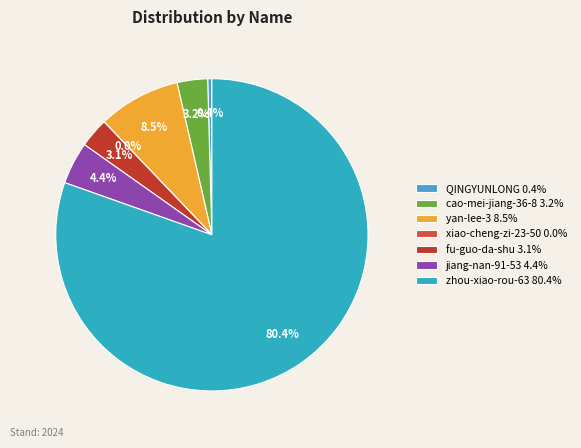

What percentage is the zhou-xiao-rou-63 slice, to the nearest percent?

80%